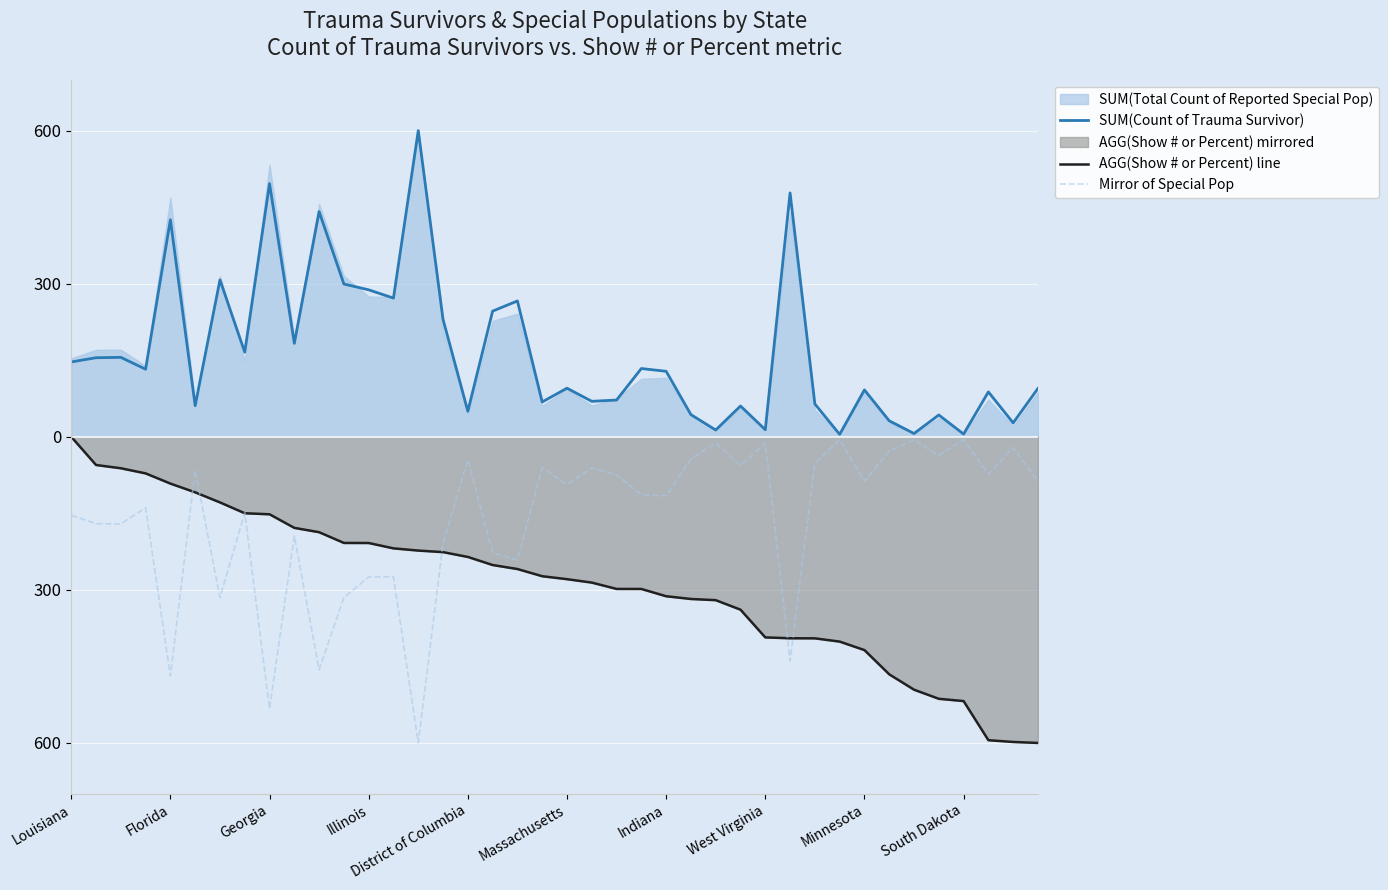

Reading right to left, what are all the values shown in this chart?

SUM(Count of Trauma Survivor): 94.8	27.2	87.9	5.3	42.7	6.4	31.3	91.8	4.7	64.3	477.9	13.9	60.3	13.3	43.4	128.3	133.8	72.0	69.5	95.2	68.3	266.2	246.2	50.0	230.0	600.0	271.8	288.0	299.4	441.1	183.1	496.1	165.8	307.5	61.0	425.2	132.4	155.7	154.9	146.7
AGG(Show # or Percent) line: -600.0	-598.1	-594.6	-517.9	-513.5	-495.6	-465.5	-418.0	-401.4	-395.0	-394.9	-393.2	-338.8	-320.2	-317.9	-312.5	-298.2	-298.2	-285.7	-279.1	-273.3	-259.2	-251.3	-235.5	-226.1	-223.0	-218.7	-208.2	-208.0	-187.0	-178.5	-151.9	-149.8	-128.6	-108.9	-91.7	-71.7	-61.7	-55.3	-0.0
Mirror of Special Pop: -87.5	-21.0	-72.7	-5.7	-36.6	-5.7	-28.2	-87.0	-5.5	-52.4	-439.4	-12.7	-56.3	-12.2	-42.9	-115.7	-113.7	-74.9	-61.1	-93.8	-60.5	-241.5	-227.2	-44.8	-208.6	-600.0	-274.3	-274.8	-315.0	-456.4	-194.4	-533.2	-148.8	-315.0	-65.3	-468.7	-139.1	-170.7	-170.4	-153.9